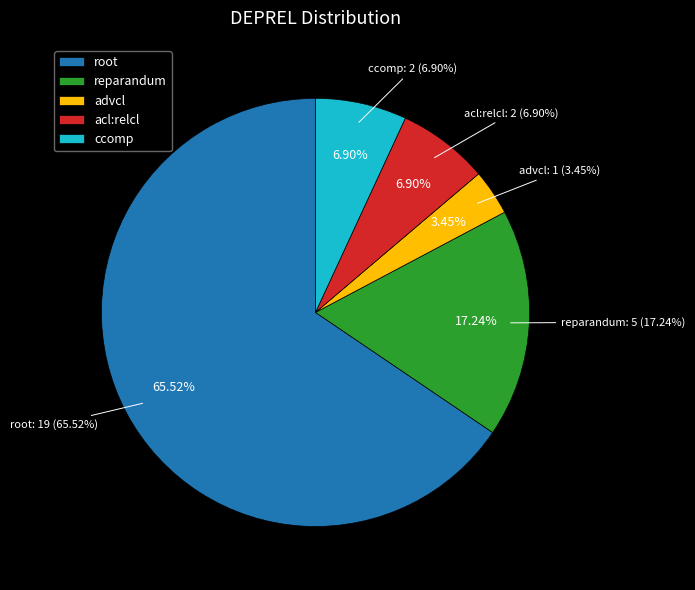

How many slices are in this pie chart?

5